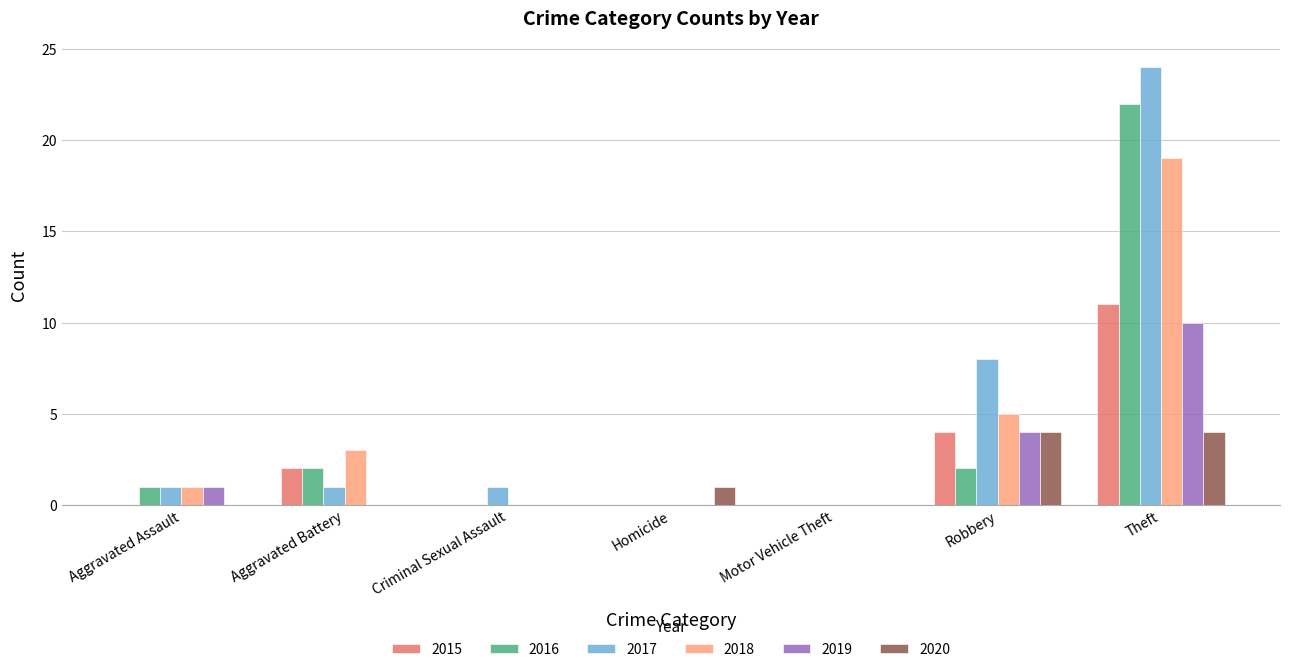

Which category has the highest value across all series?

Theft